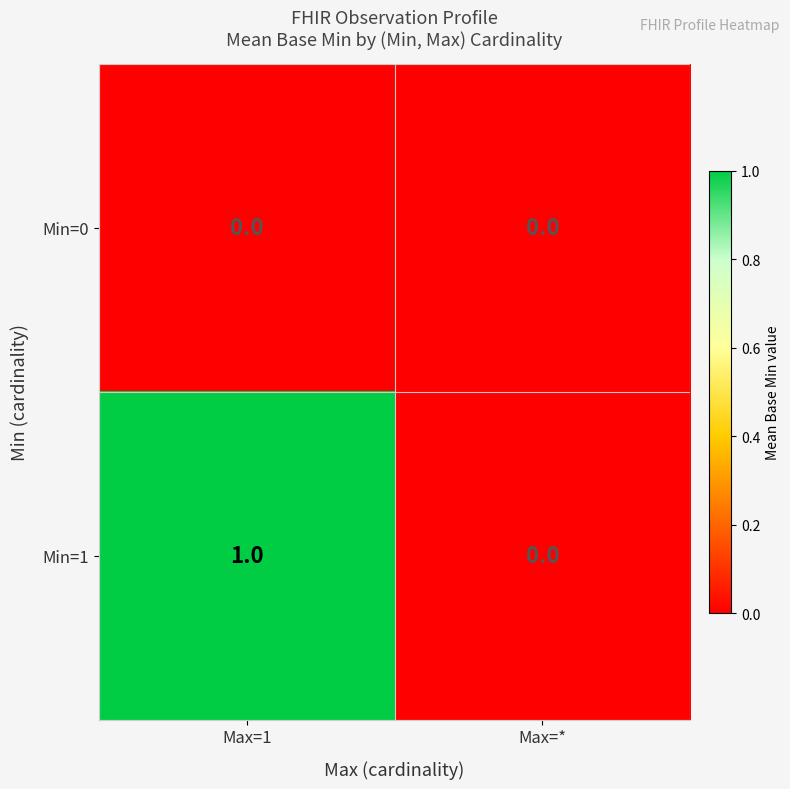

Which series has the largest total across all categories?

Min=1